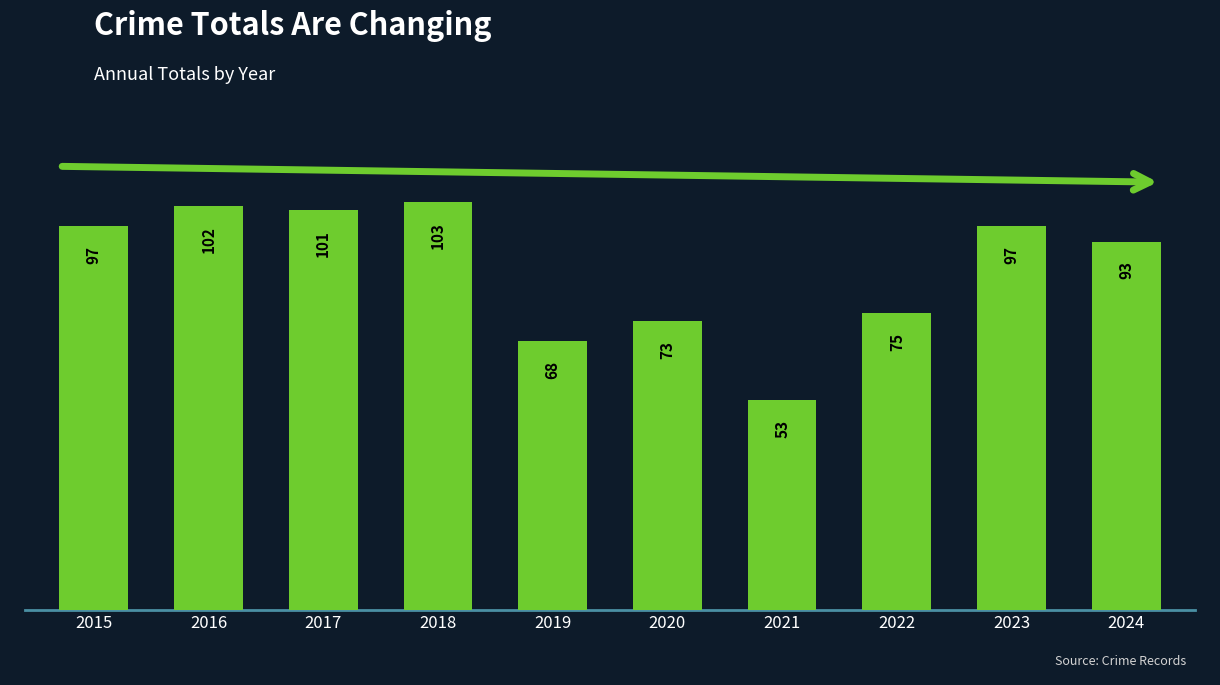

What is the approximate value at 2024, to the nearest 10?

90